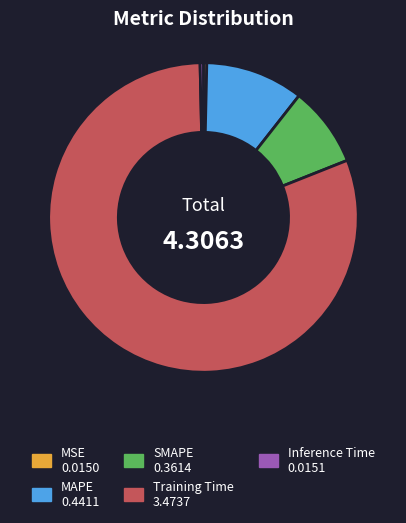

What is the largest slice in the pie chart?

Training Time